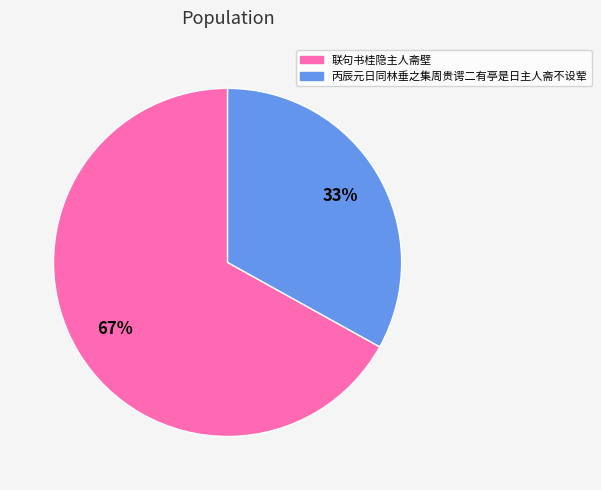

Approximately how many times larger is the value at 联句书桂隐主人斋壁 compared to 丙辰元日同林垂之集周贵谔二有亭是日主人斋不设荤?

2.0